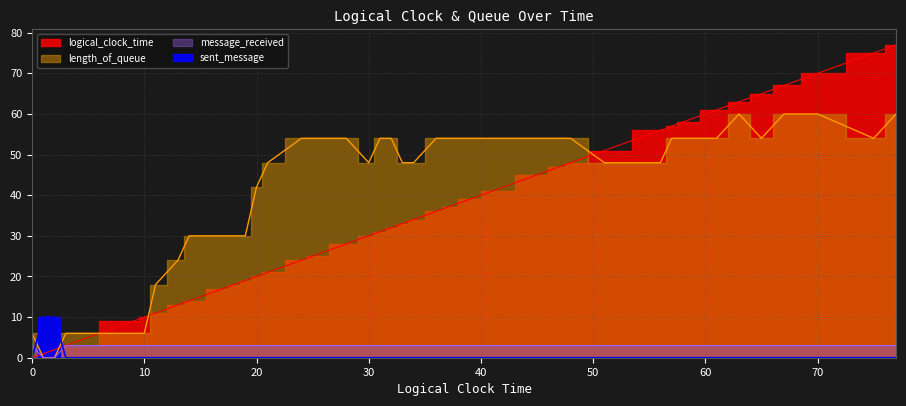

At which category is the sum across all series the highest?

77